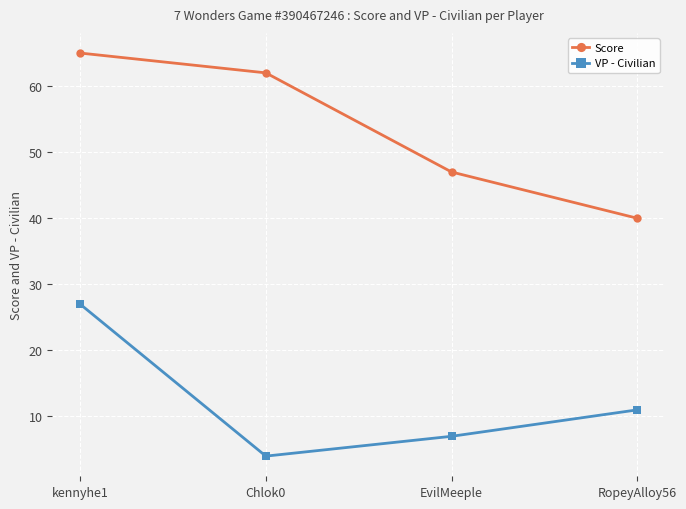

What is the spread (max minus min) of values at Chlok0?

58